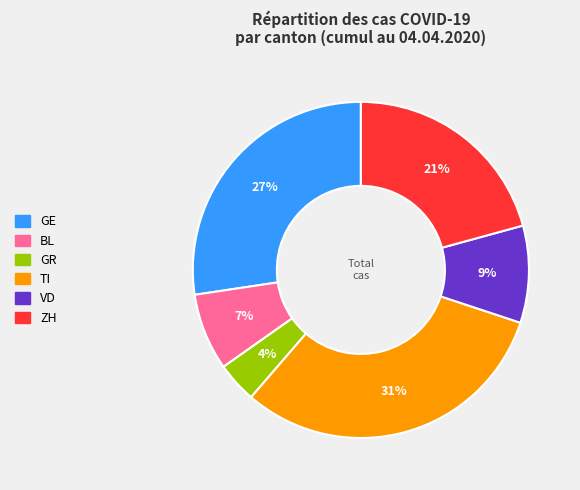

True or false: GR accounts for 4% of the total.

True